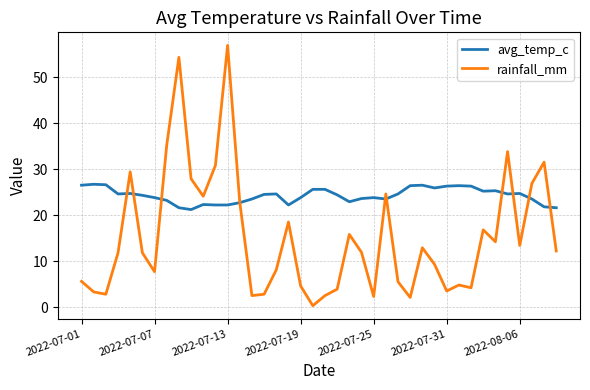

Rank the series by their maximum value, from lowest to highest.

avg_temp_c, rainfall_mm